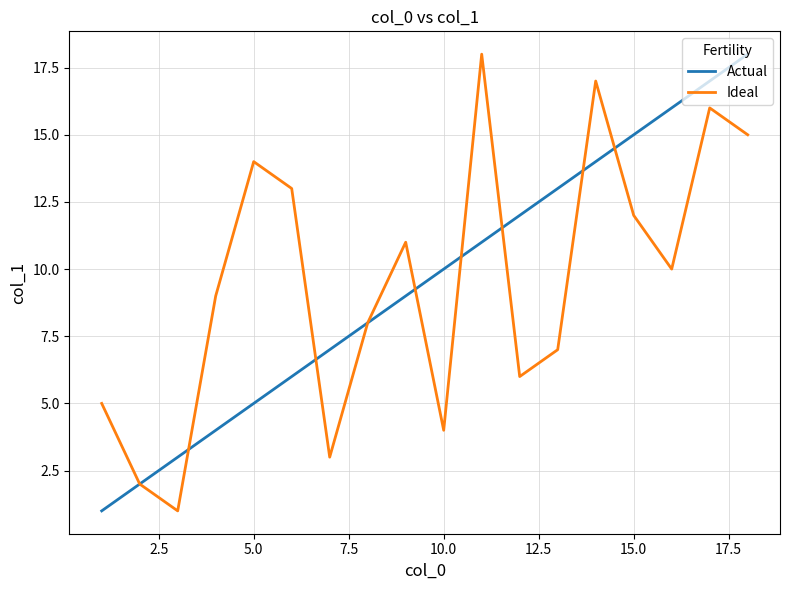

After their last crossing, which series has the higher values: Actual or Ideal?

Actual